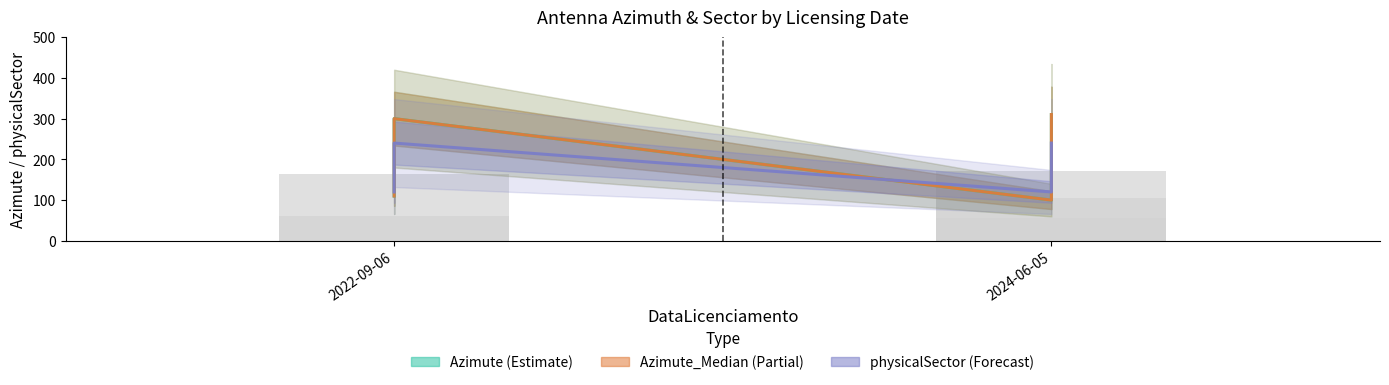

The Azimute_(Median) series shows 300 at 2022-09-06. True or false?

True